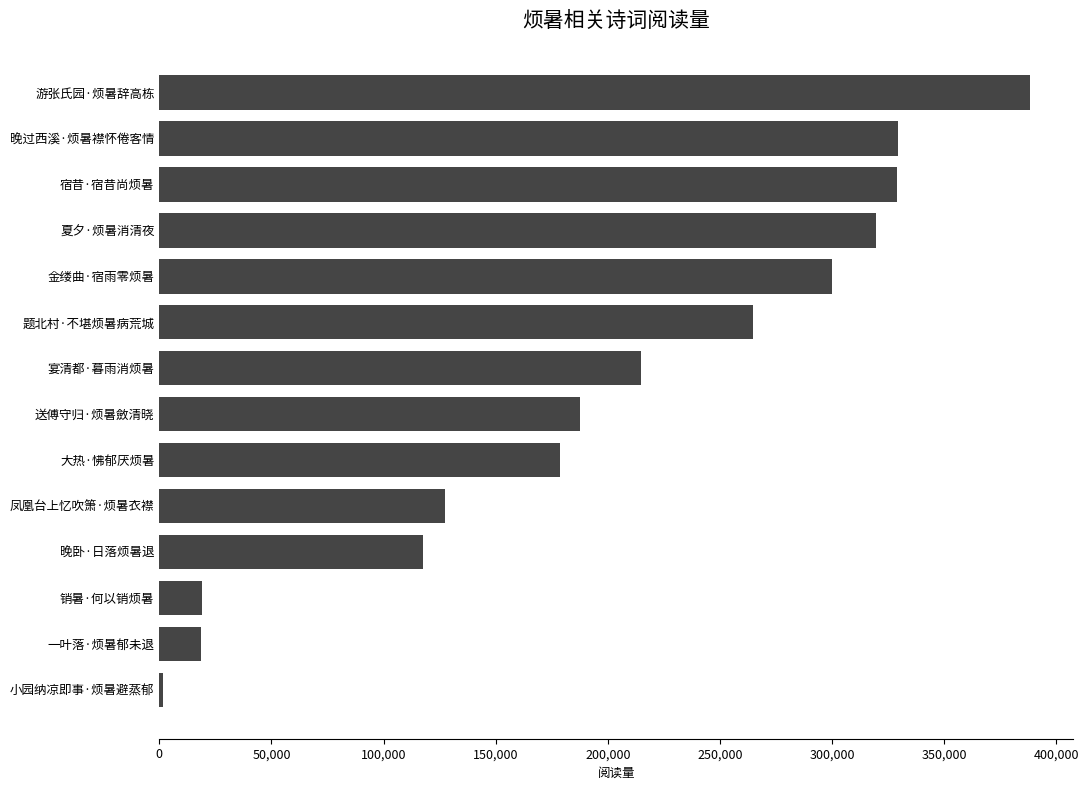

How many distinct data groups are displayed?

1